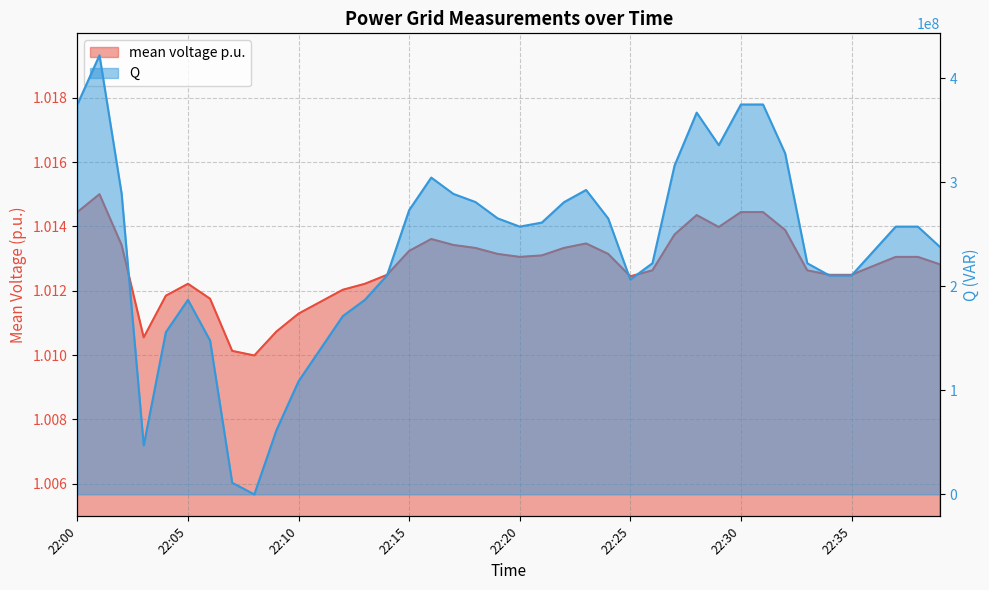

What is the value of the Q point at the 3rd from the left?

288983816.0